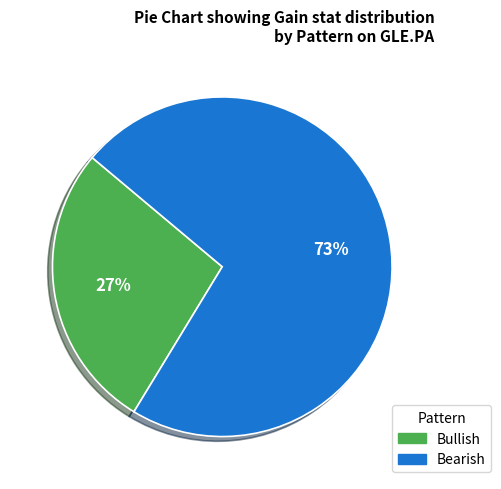

What is the smallest slice in the pie chart?

Bullish